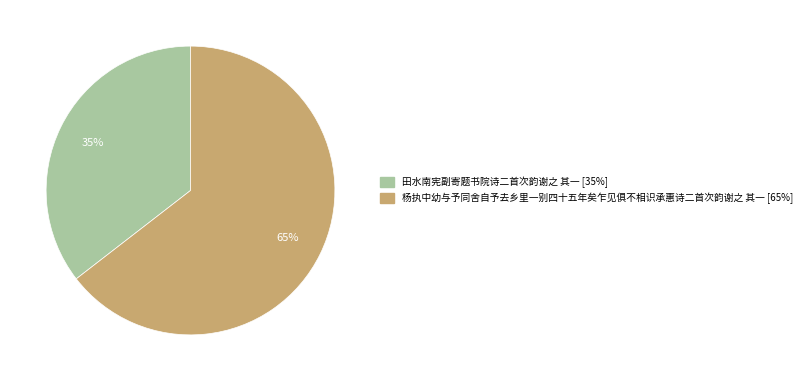

To the nearest percent, what is the combined percentage of 杨执中幼与予同舍自予去乡里一别四十五年矣乍见俱不相识承惠诗二首次韵谢之 其一 and 田水南宪副寄题书院诗二首次韵谢之 其一?

100%